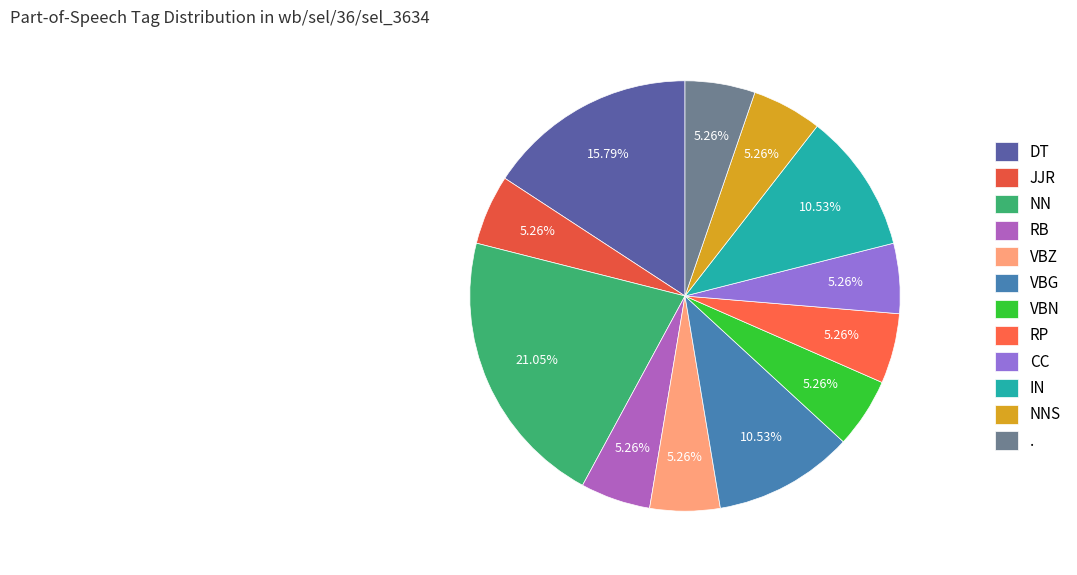

How much of the chart is everything except JJR?

94.7%